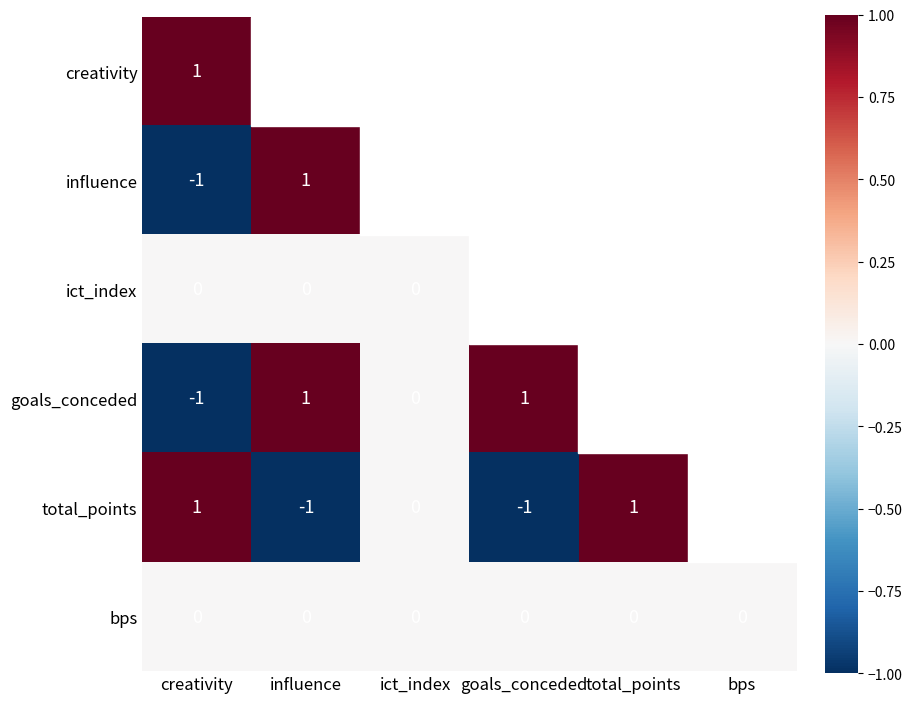

The total_points series shows 1.0 at creativity. True or false?

True